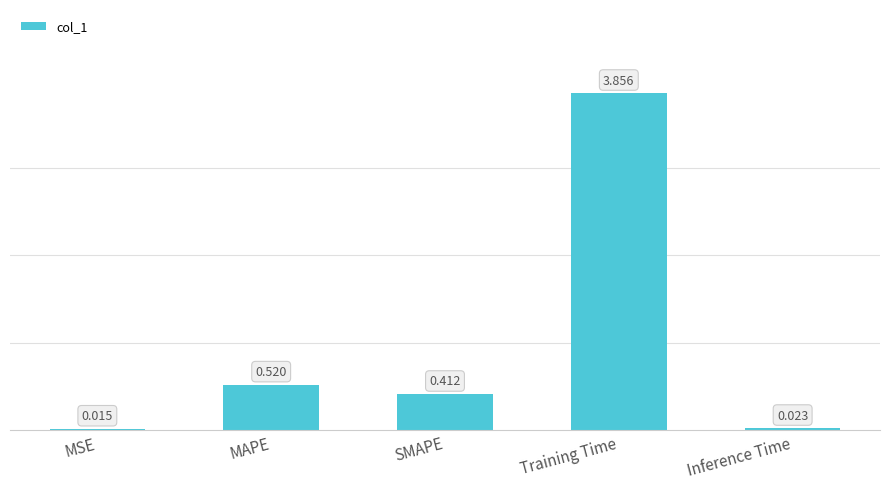

At which label is the value closest to 1?

MAPE